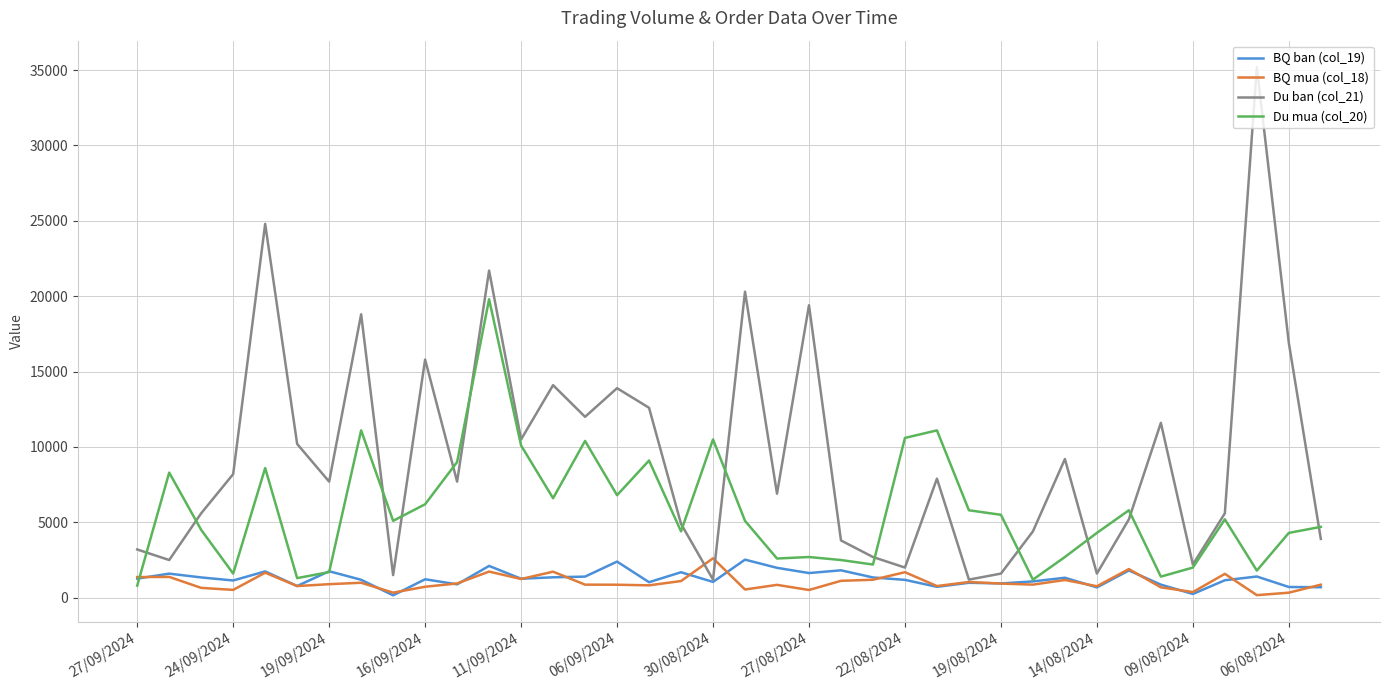

What is the greatest value displayed?

35200